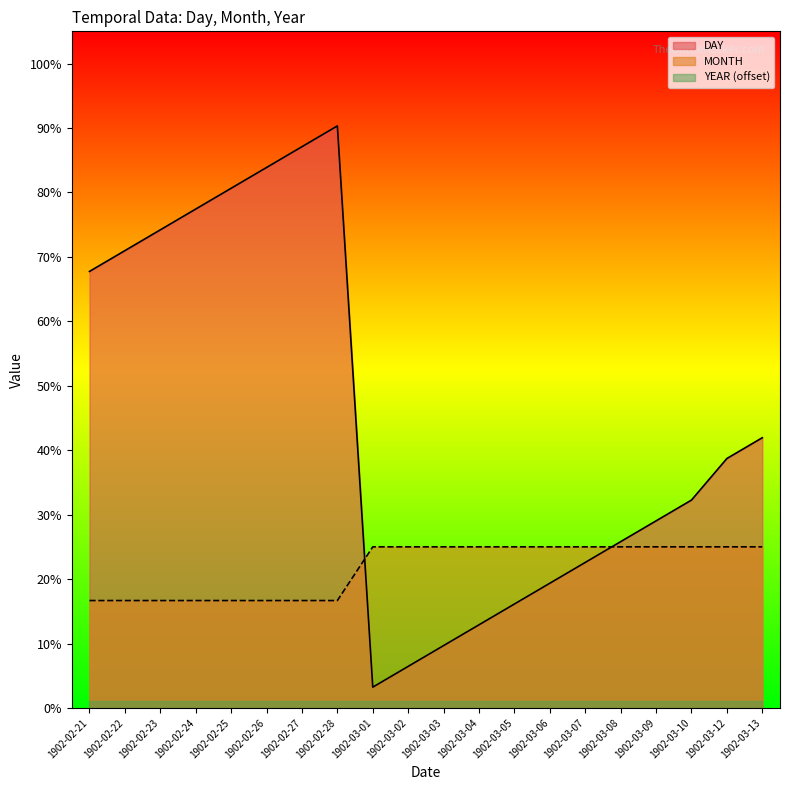

Which category has the highest value across all series?

1902-02-28